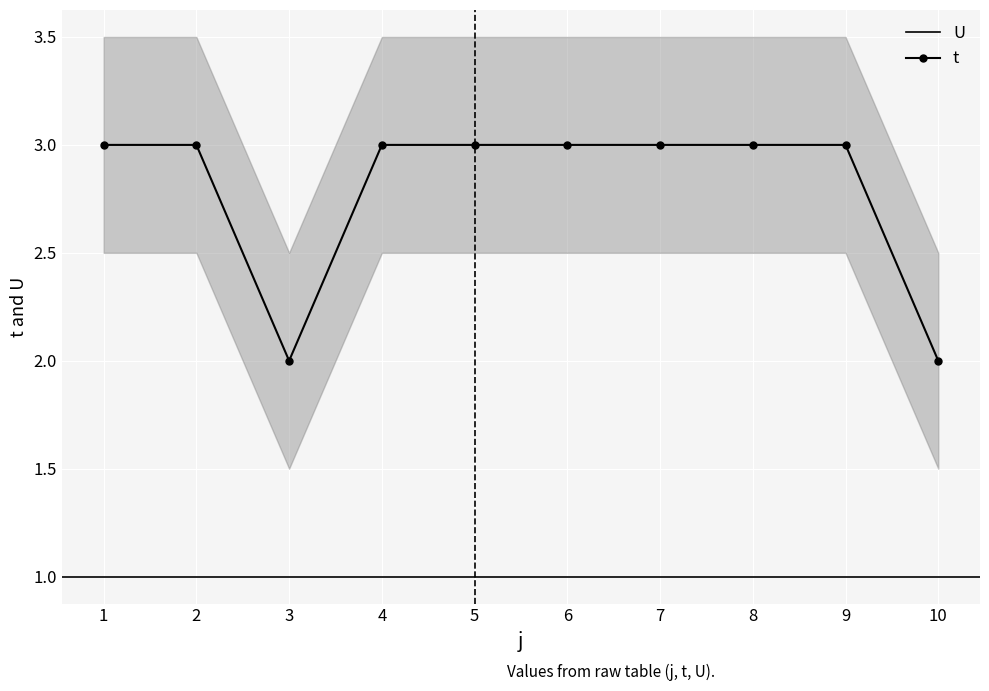

Reading right to left, transcribe all the data shown in this chart.

2	3	3	3	3	3	3	2	3	3